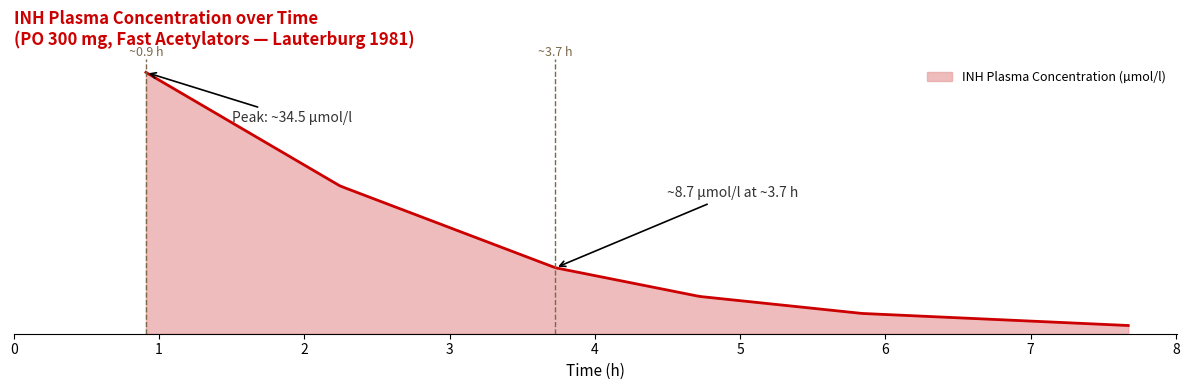

Does the chart display data point markers on the line(s)?

No